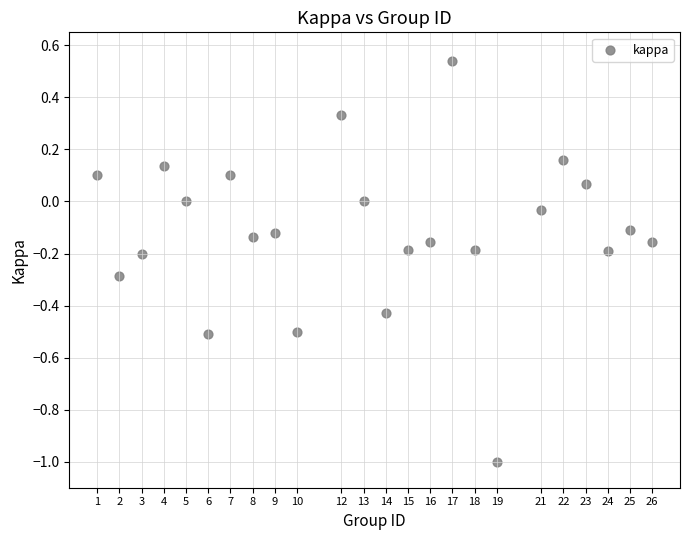

What is the range of Y values (max minus min)?

1.5